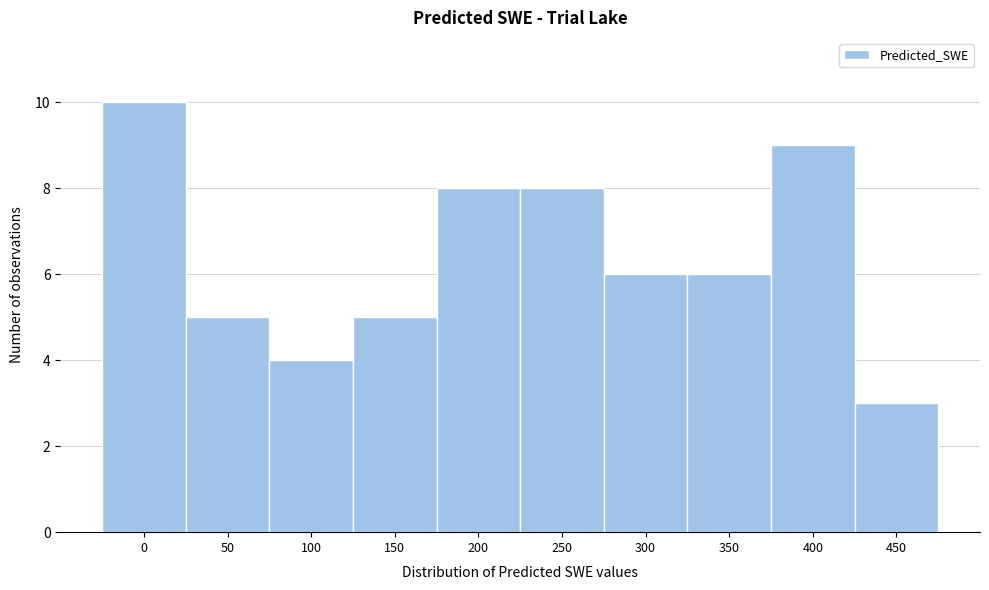

Reading left to right, transcribe all the data shown in this chart.

0=10	50=5	100=4	150=5	200=8	250=8	300=6	350=6	400=9	450=3